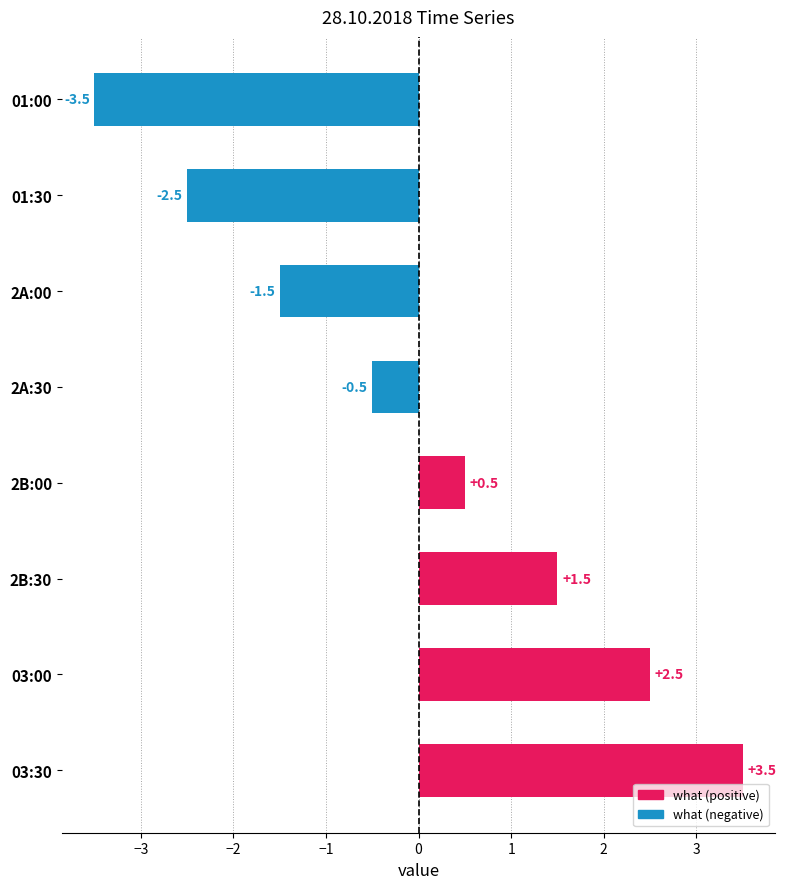

What is the minimum value shown in the chart?

-3.5